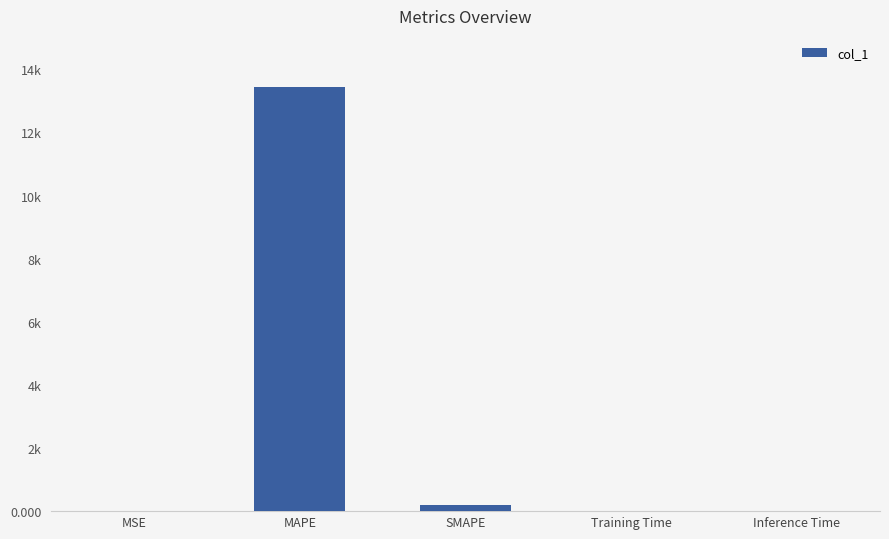

Reading left to right, transcribe all the data shown in this chart.

0.0	13446.4	197.1	0.0	0.0